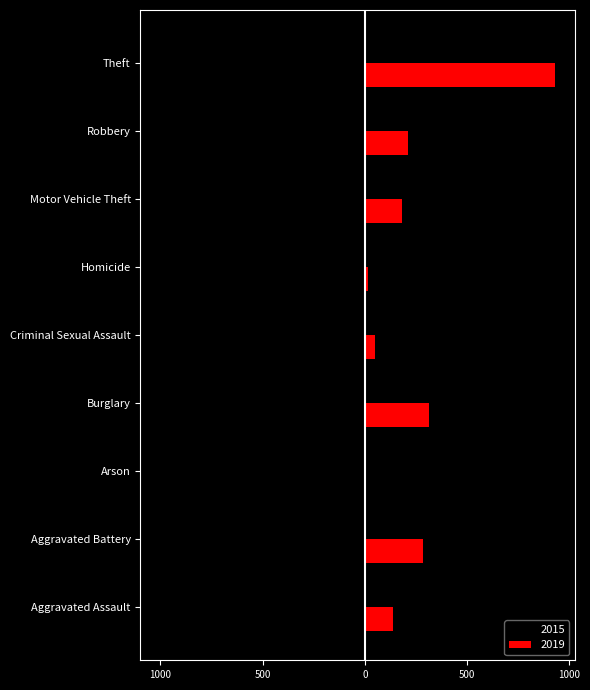

What are all the series names shown in the legend?

2015, 2019